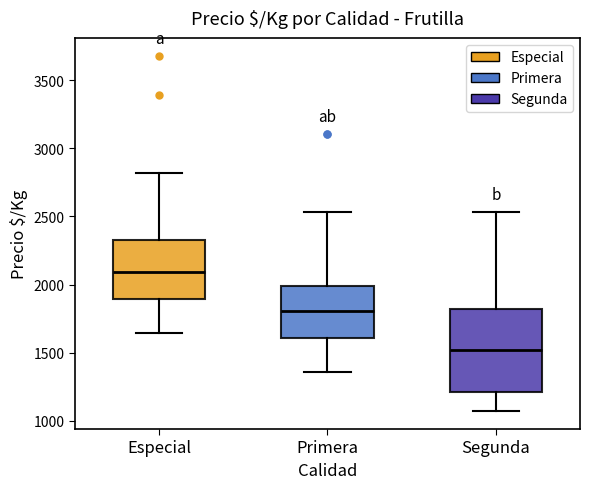

Reading left to right, transcribe this box plot: for each box, give where its median line is, the range the box spans, and where its two whiskers end, as read against the y-axis. The values are not printed on the chart, so give them approximately, as read against the axis.

Especial: median 2100, box 1900 to 2350, whiskers 1650 to 2800
Primera: median 1800, box 1600 to 2000, whiskers 1350 to 2550
Segunda: median 1500, box 1200 to 1800, whiskers 1050 to 2550